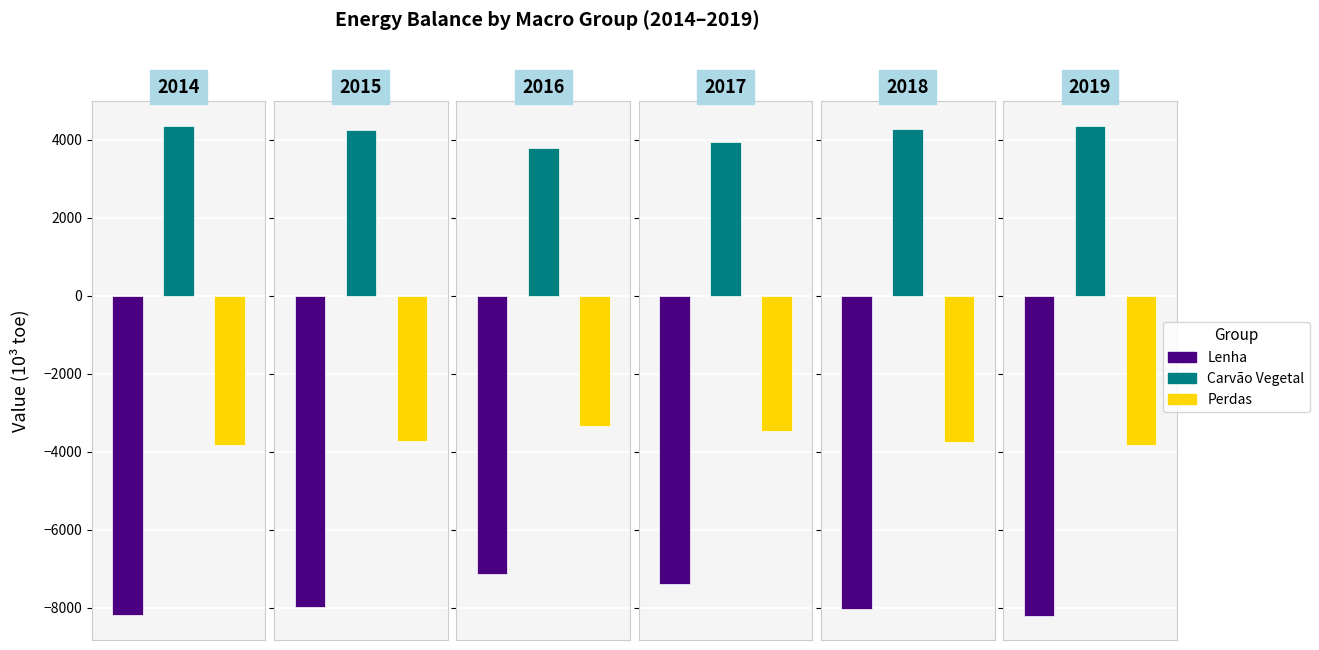

How many bars are there in total?

18